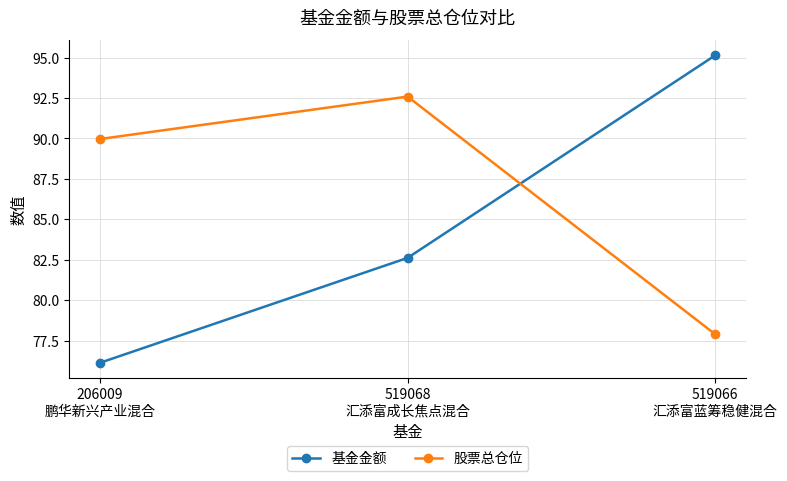

What are all the series names shown in the legend?

基金金额, 股票总仓位